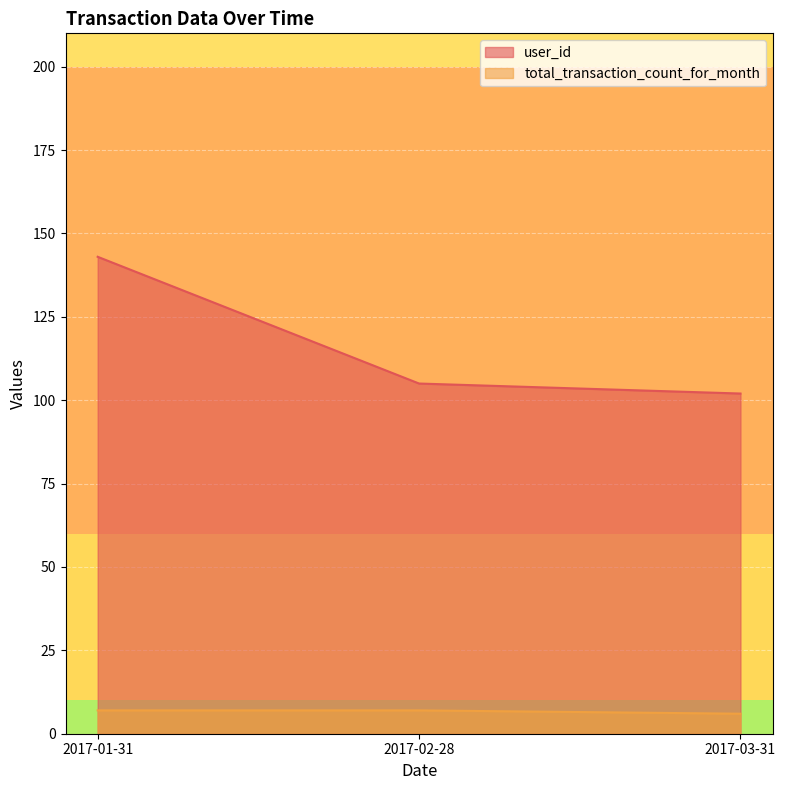

Where does the user_id series first go above 126?

2017-01-31